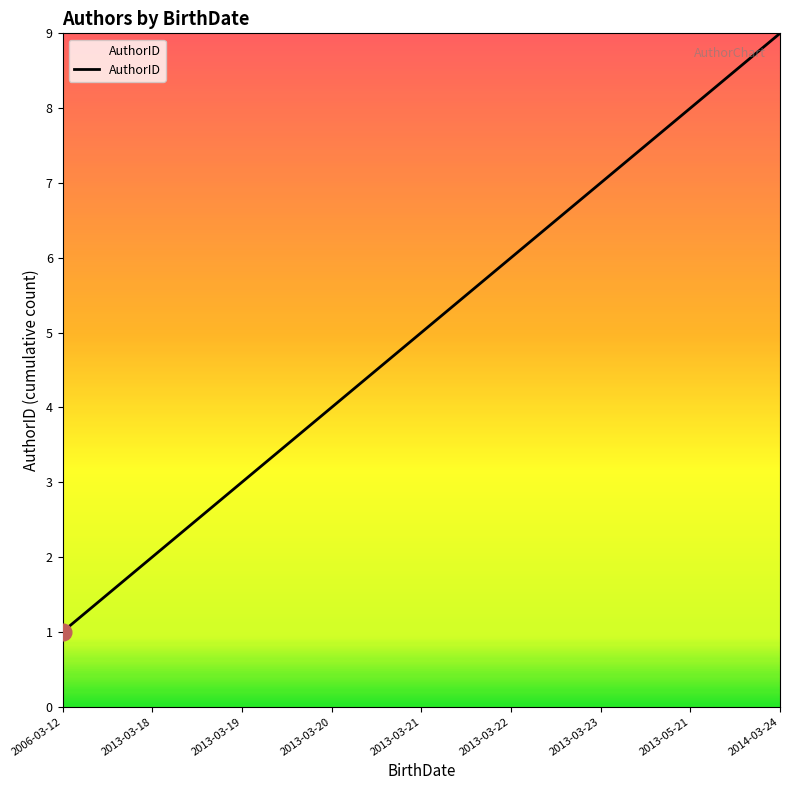

Approximately how many times larger is the value at 2013-03-19 compared to 2013-03-21?

0.6